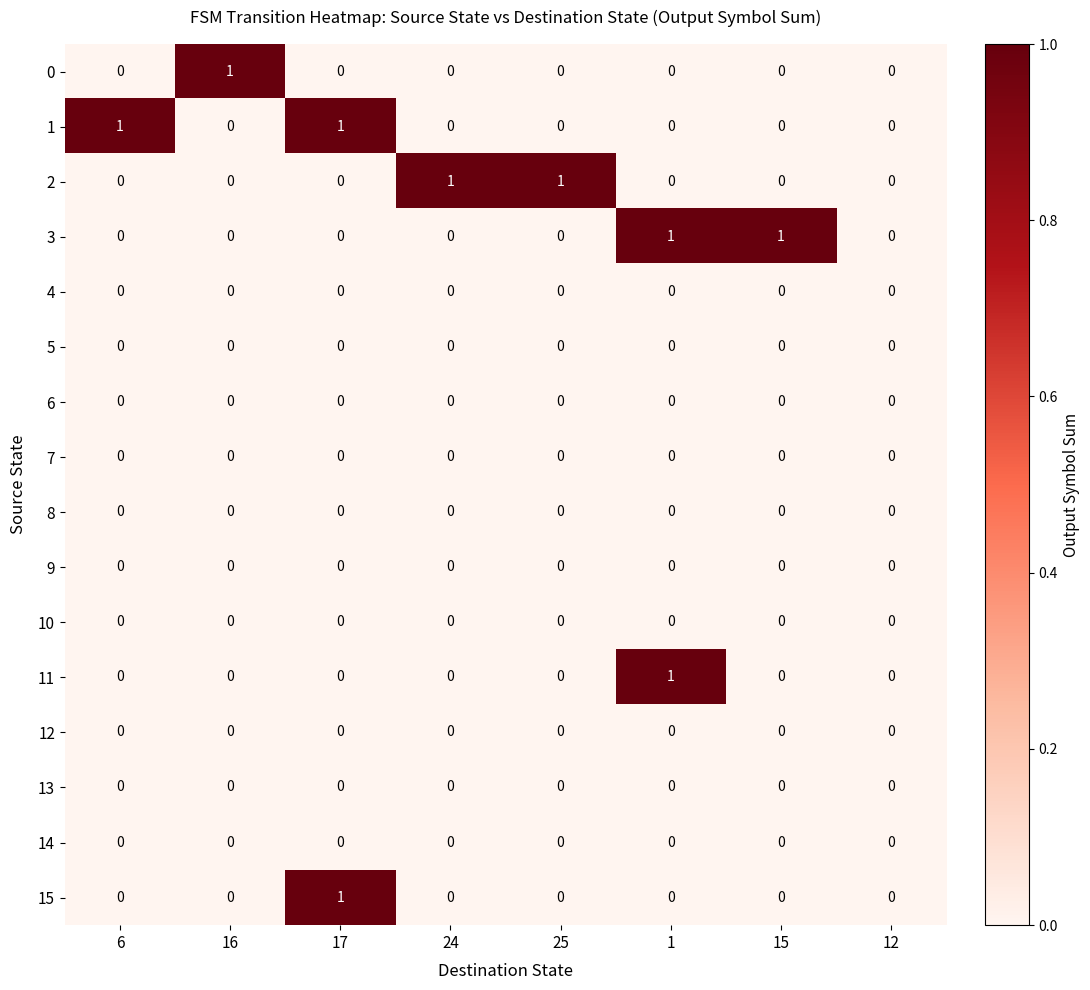

Between 1 and 15, which series saw the biggest shift?

11